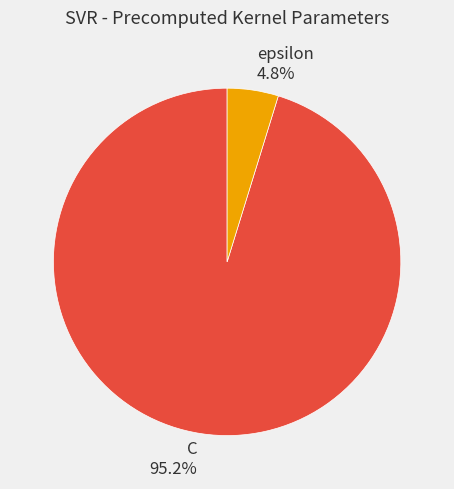

Is it true that C is 95% of the pie?

True